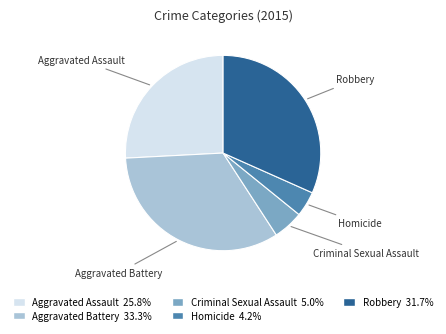

What is the largest slice in the pie chart?

Aggravated Battery